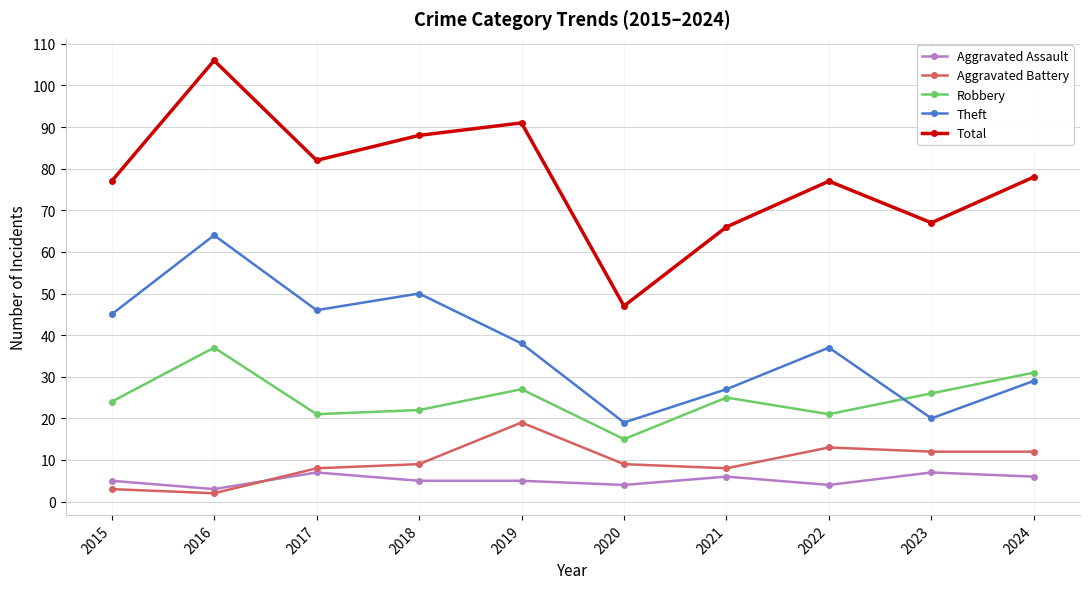

How many data points in Robbery are less than 25?

5